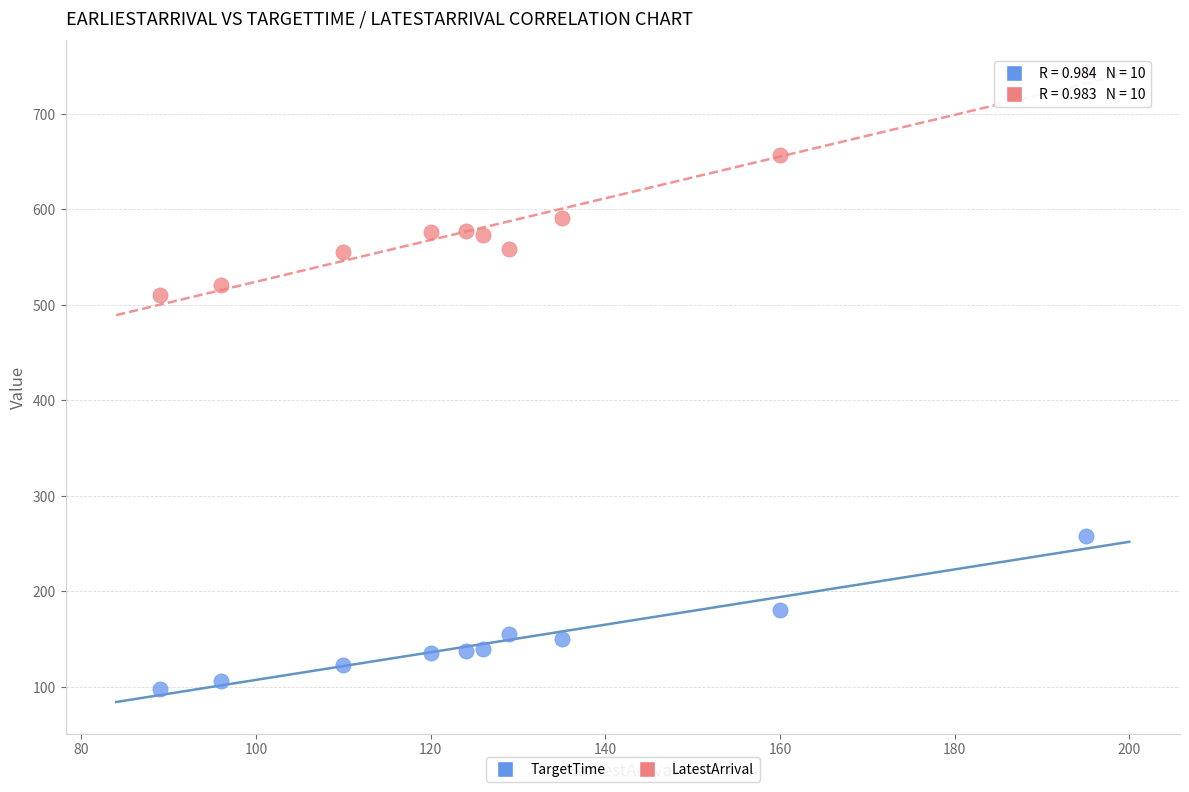

What are all the series names shown in the legend?

TargetTime, LatestArrival